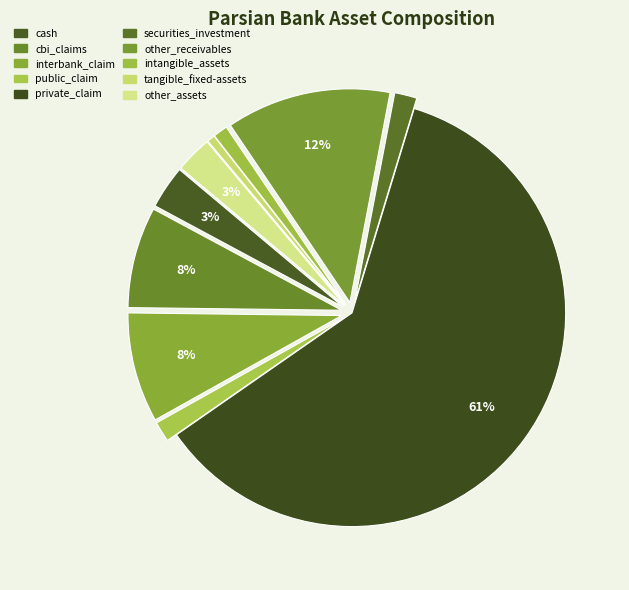

What is the majority slice?

private_claim